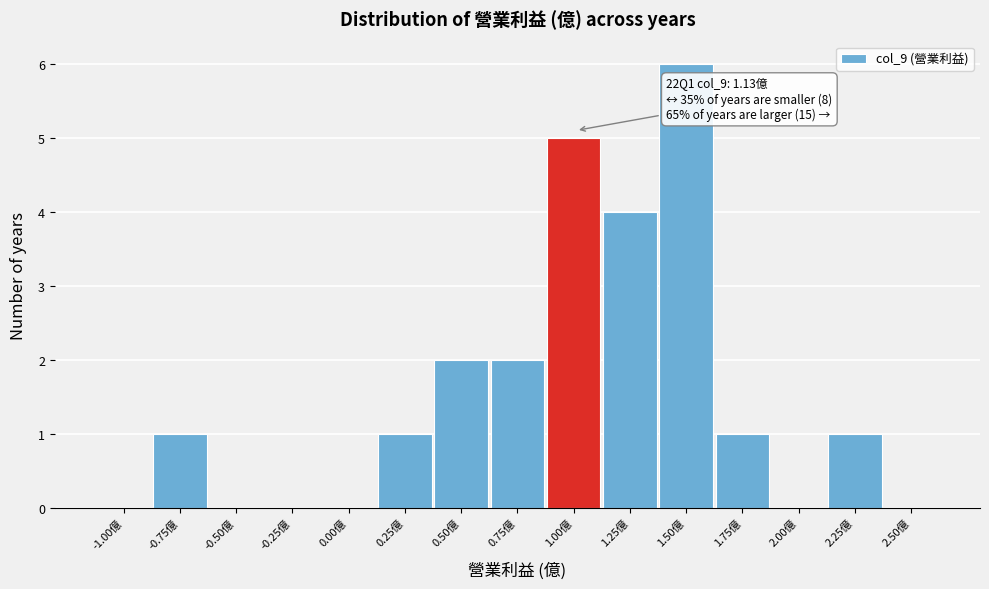

Reading left to right, transcribe all the data shown in this chart.

-1.00億=0	-0.75億=1	-0.50億=0	-0.25億=0	0.00億=0	0.25億=1	0.50億=2	0.75億=2	1.00億=5	1.25億=4	1.50億=6	1.75億=1	2.00億=0	2.25億=1	2.50億=0